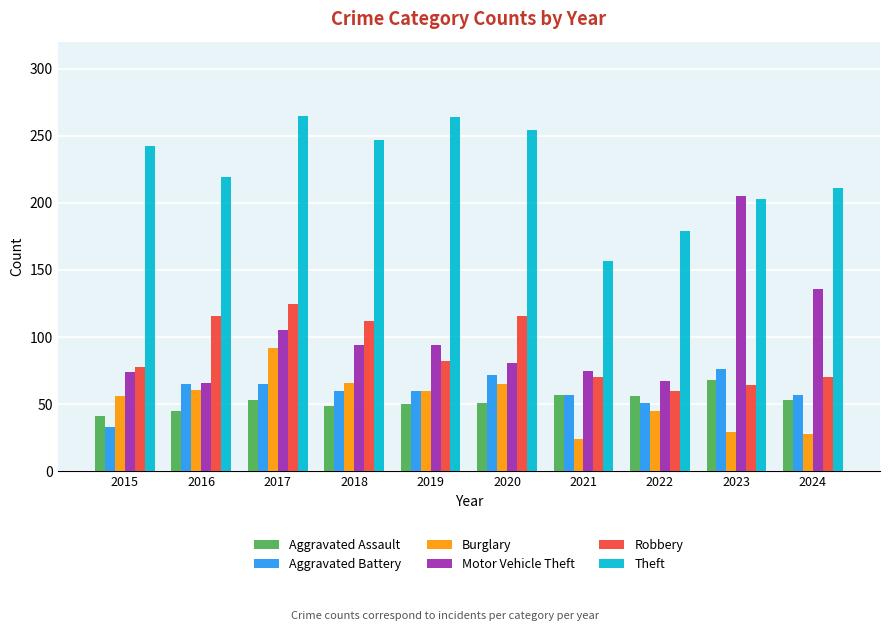

Is the value of Burglary at 2017 greater than the value of Motor Vehicle Theft at 2020?

Yes